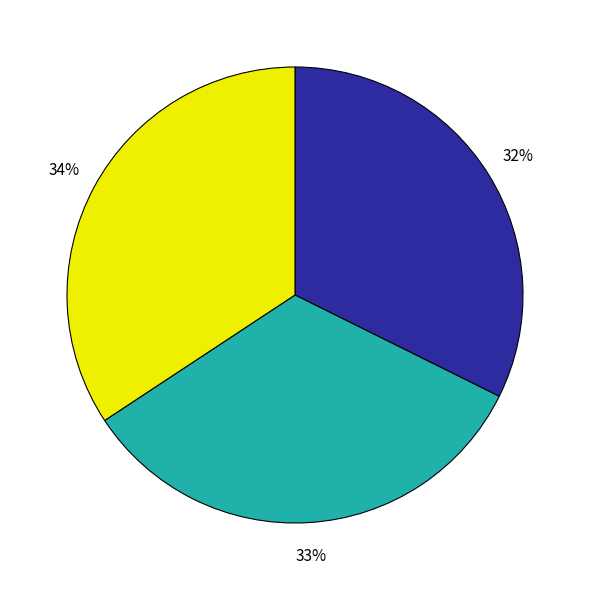

To the nearest percent, what is the difference between the largest and smallest slice percentages?

2%